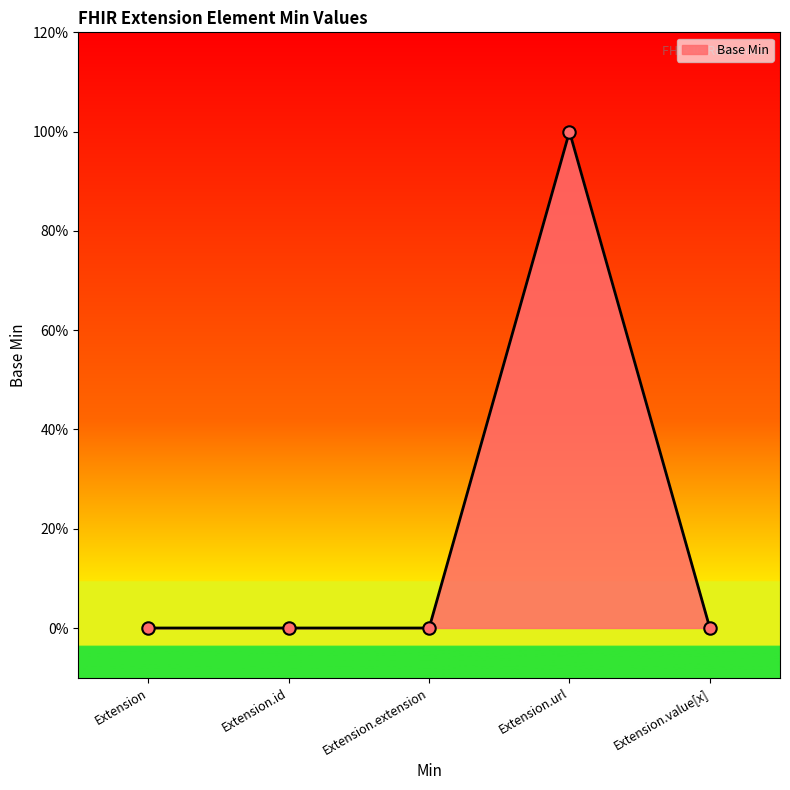

Which has a higher value, Extension.url or Extension?

Extension.url